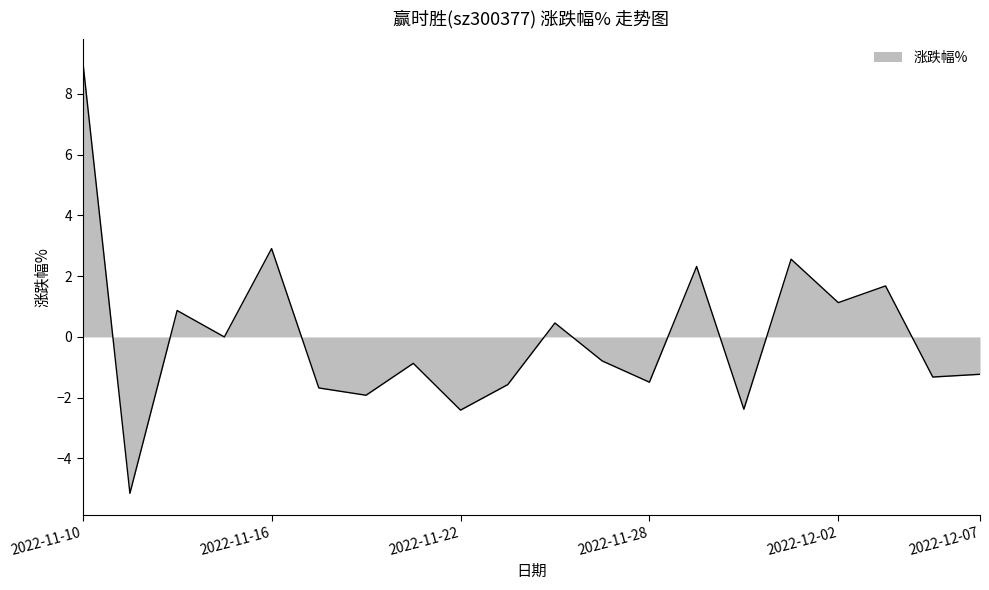

What is the maximum value shown in the chart?

9.1